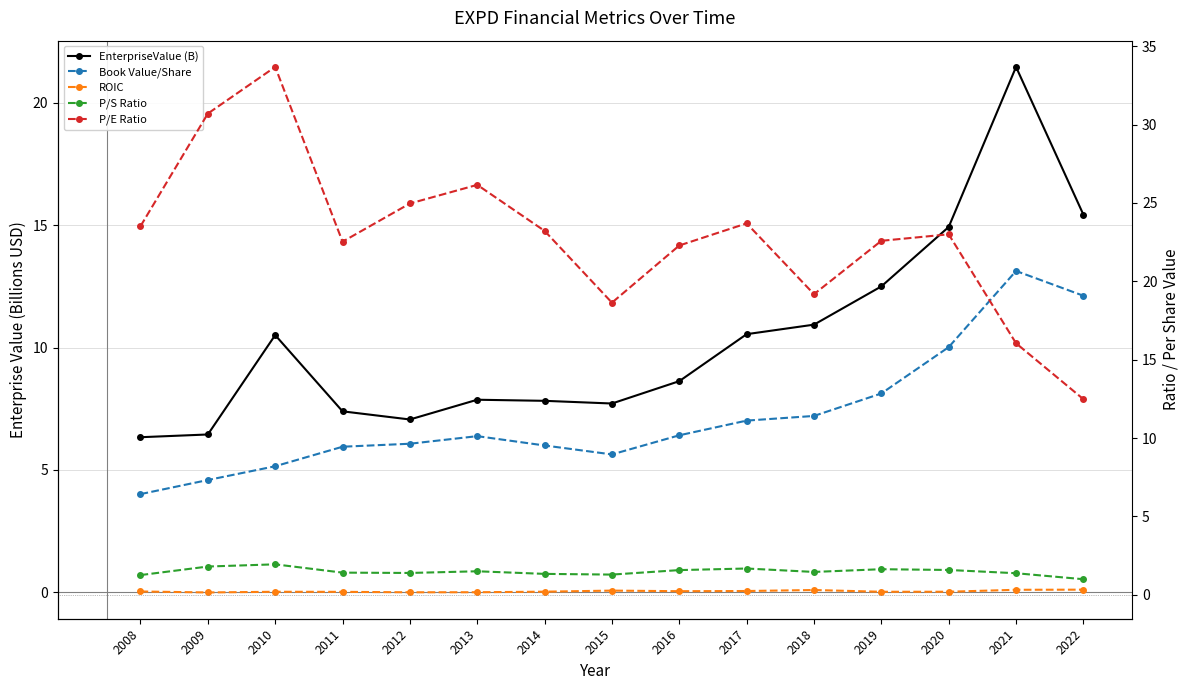

Does the chart display data point markers on the line(s)?

Yes